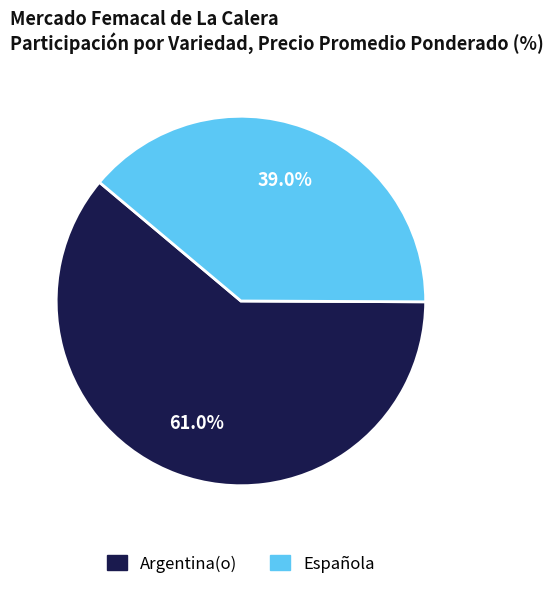

Count the number of slices in the pie.

2